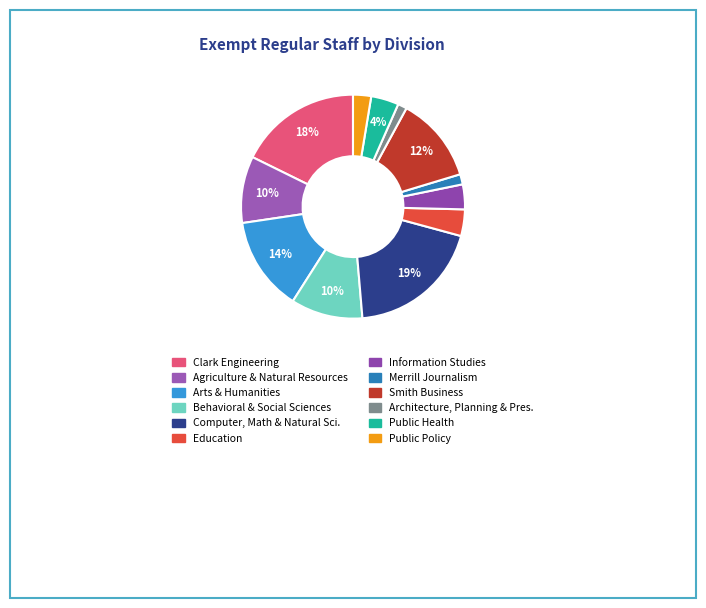

How many slices are in this pie chart?

12